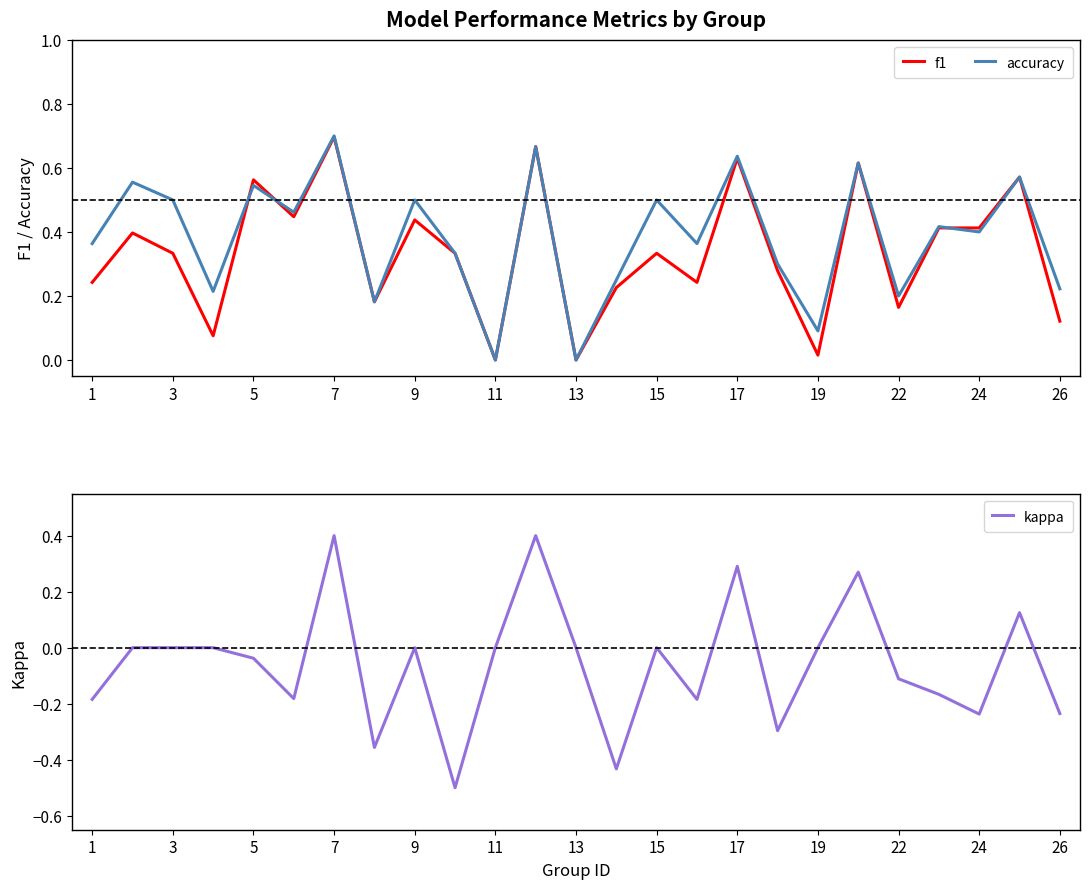

Which category has the highest value in the accuracy series?

7